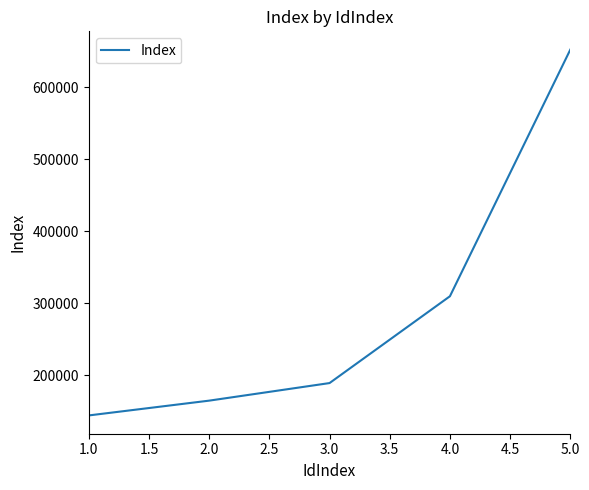

What value does the data have at 4.0, to the nearest 100?

309500